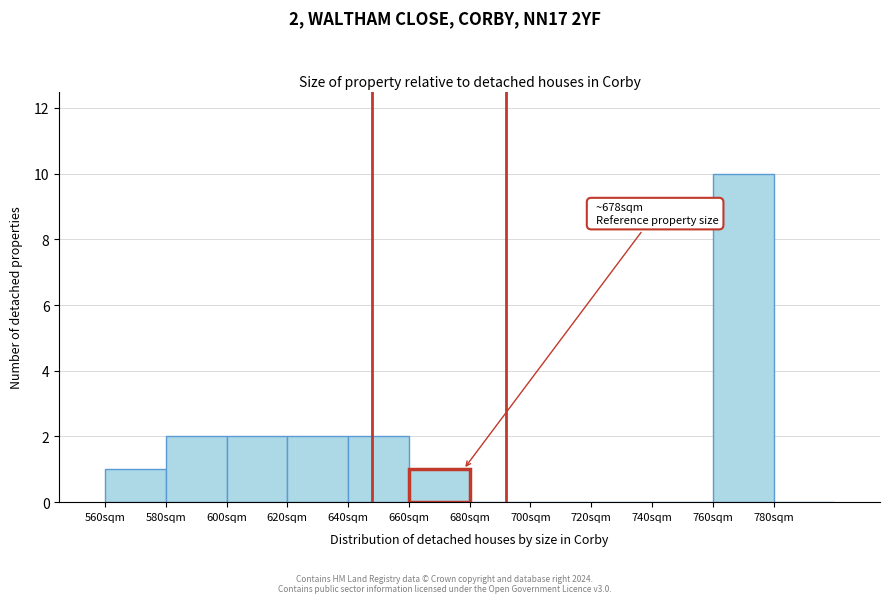

Over which range of the x-axis is the bar tallest?

760 to 780